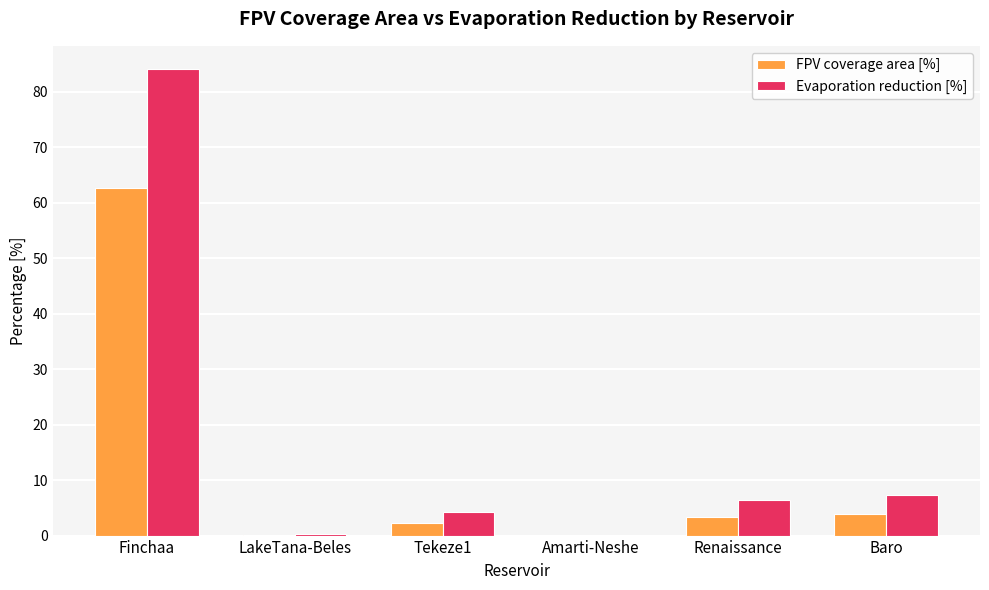

The value of FPV coverage area [%] at Renaissance is 3.4. True or false?

True